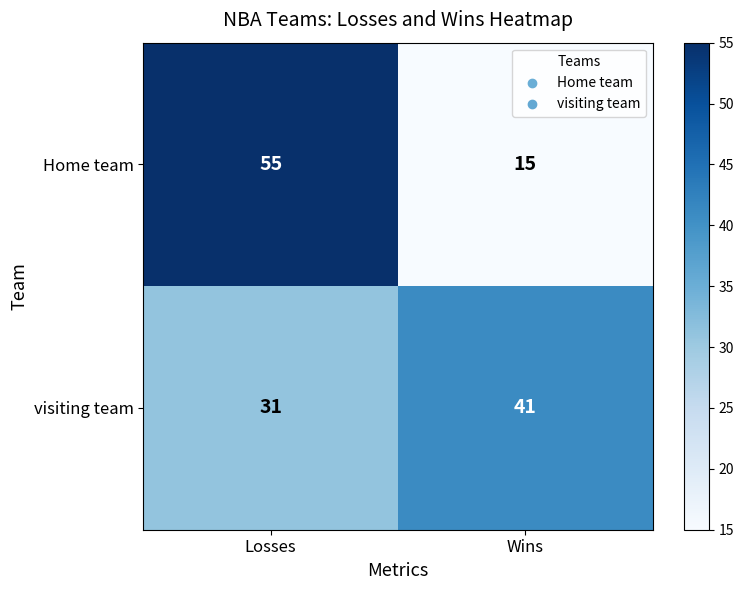

What is the total value across all series at Wins?

56